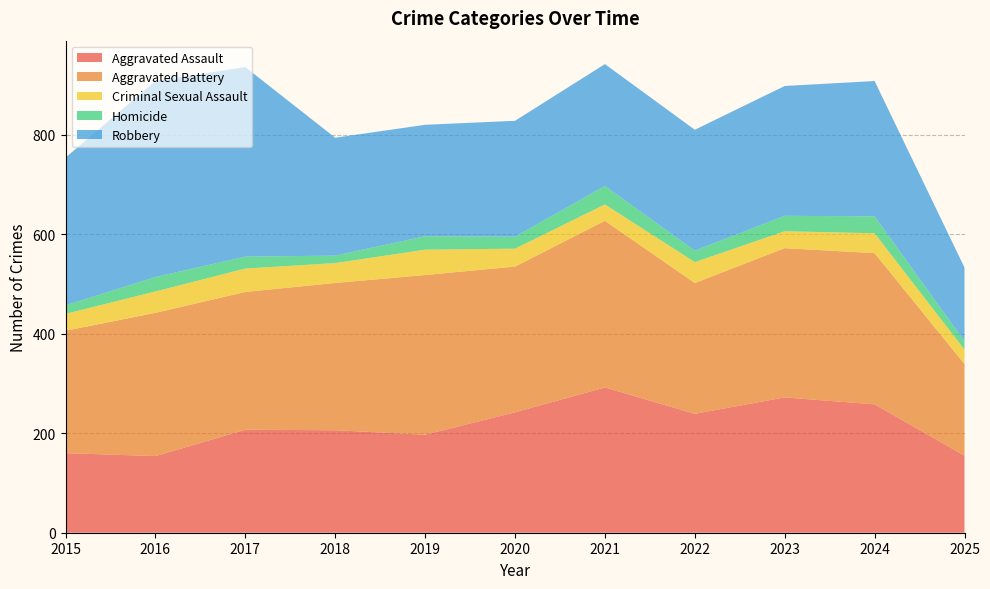

Reading right to left, list all the values displayed in this chart.

Aggravated Assault: 155	258	272	239	292	242	197	206	207	154	160
Aggravated Battery: 184	304	300	263	335	293	321	296	277	288	246
Criminal Sexual Assault: 29	40	34	42	33	36	51	40	47	43	34
Homicide: 17	34	31	23	37	24	27	15	24	29	17
Robbery: 148	272	261	243	245	233	224	237	381	394	297